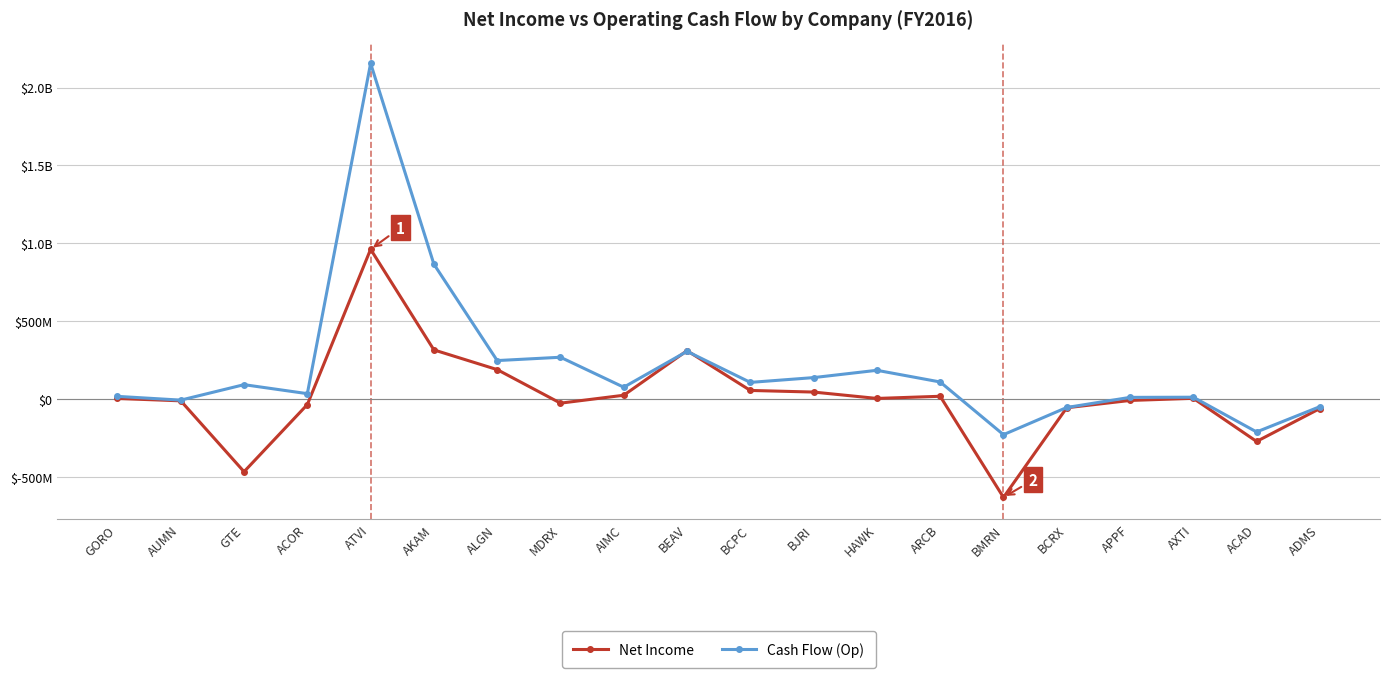

Does the chart have visible grid lines?

Yes